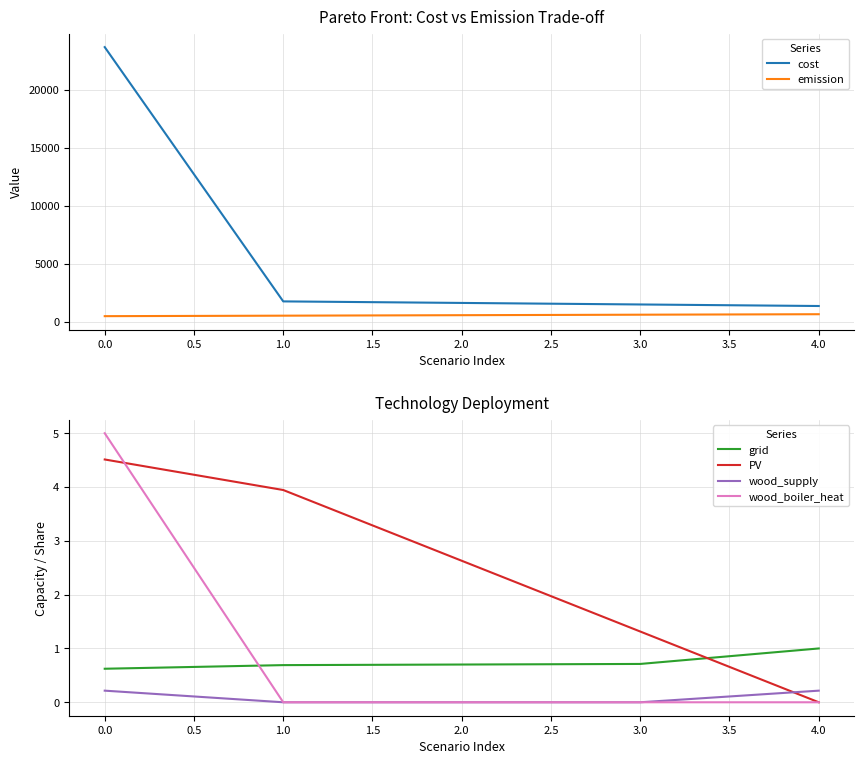

True or false: emission and cost intersect in this chart.

False